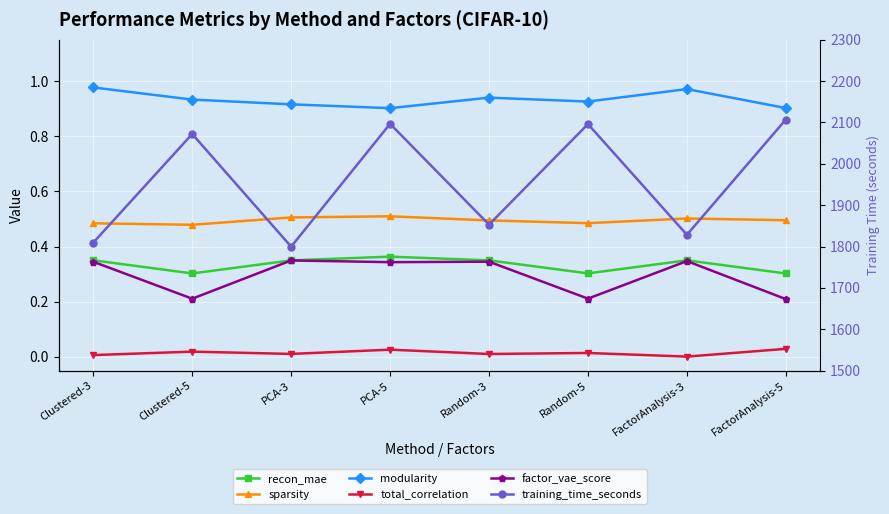

Reading left to right, list all the values displayed in this chart.

recon_mae: 0.4	0.3	0.3	0.4	0.3	0.3	0.3	0.3
sparsity: 0.5	0.5	0.5	0.5	0.5	0.5	0.5	0.5
modularity: 1.0	0.9	0.9	0.9	0.9	0.9	1.0	0.9
total_correlation: 0.0	0.0	0.0	0.0	0.0	0.0	0.0	0.0
factor_vae_score: 0.3	0.2	0.3	0.3	0.3	0.2	0.3	0.2
training_time_seconds: 1809.5	2072.2	1799.7	2096.8	1853.0	2096.2	1828.4	2107.2